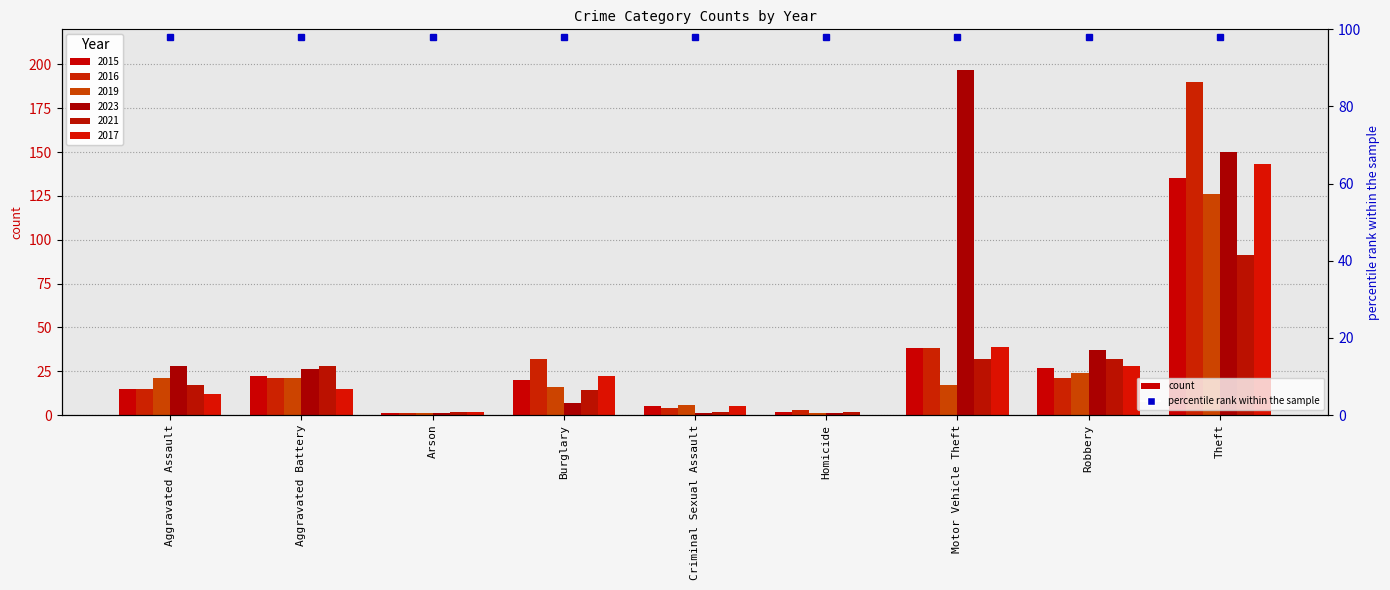

What is the label of the 4th bar from the right?

Homicide